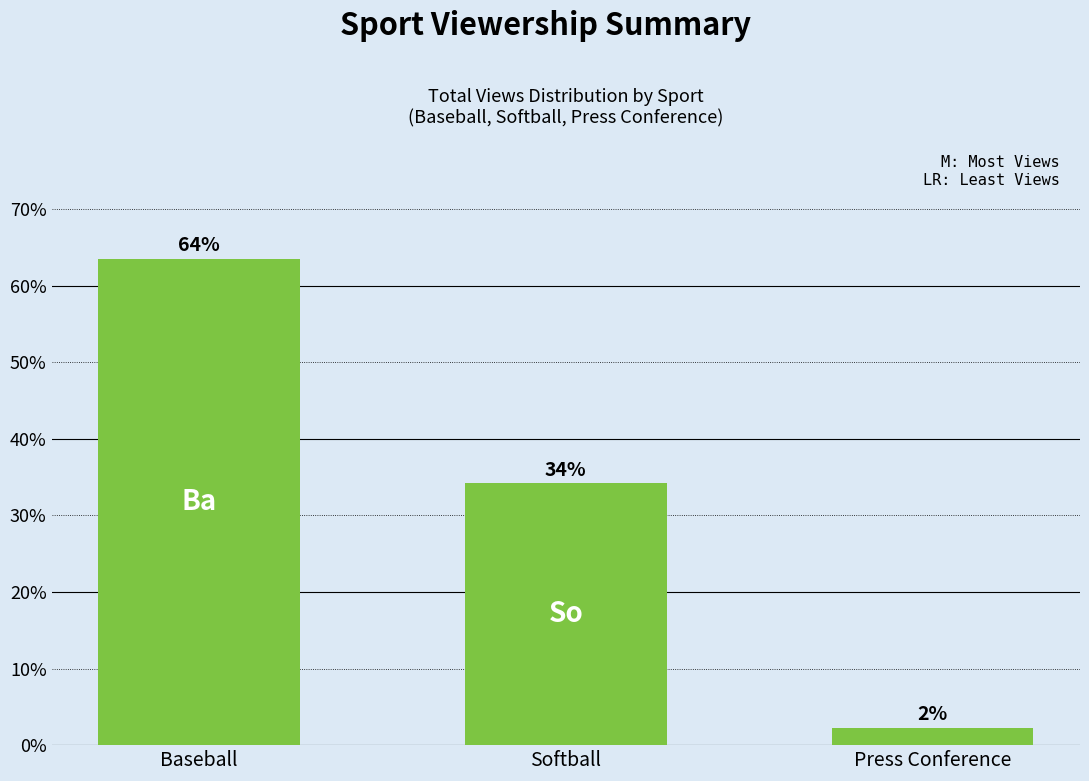

Does the chart contain any negative values?

No